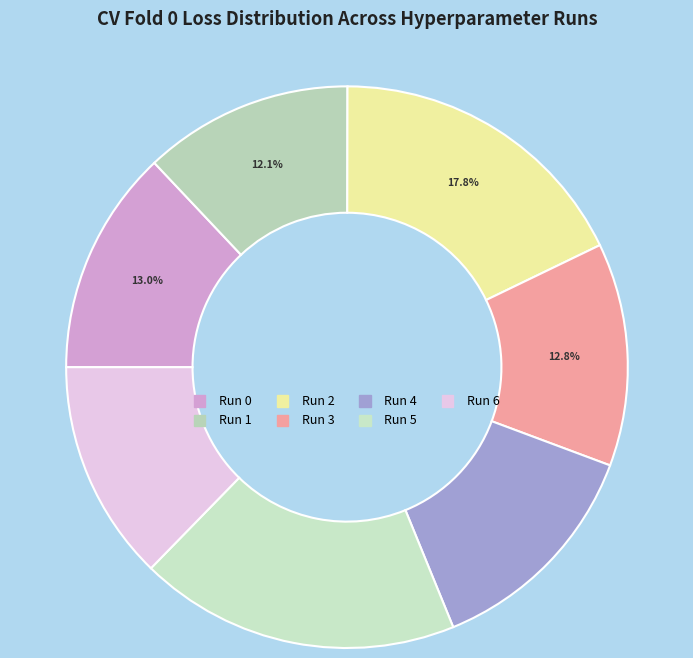

Is it true that Run 5 is 6% of the pie?

False